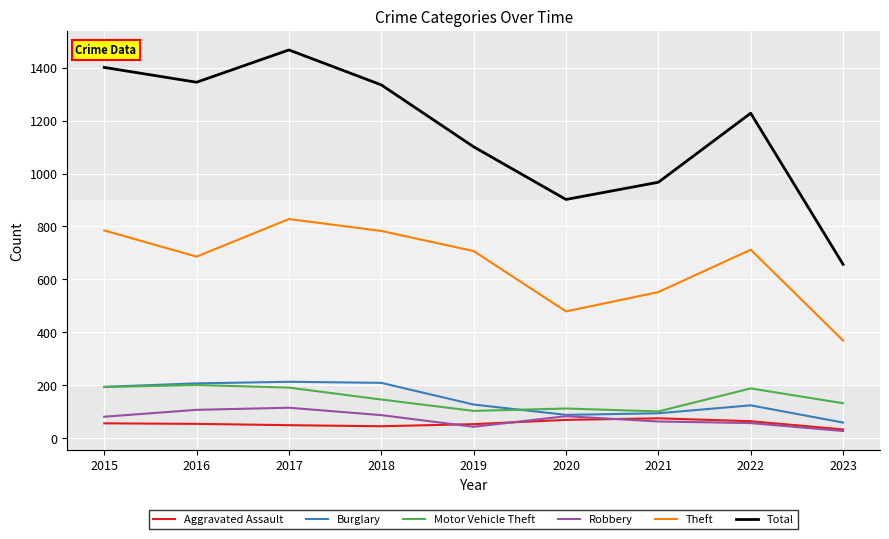

What is the difference between the highest and lowest values at 2015?

1345